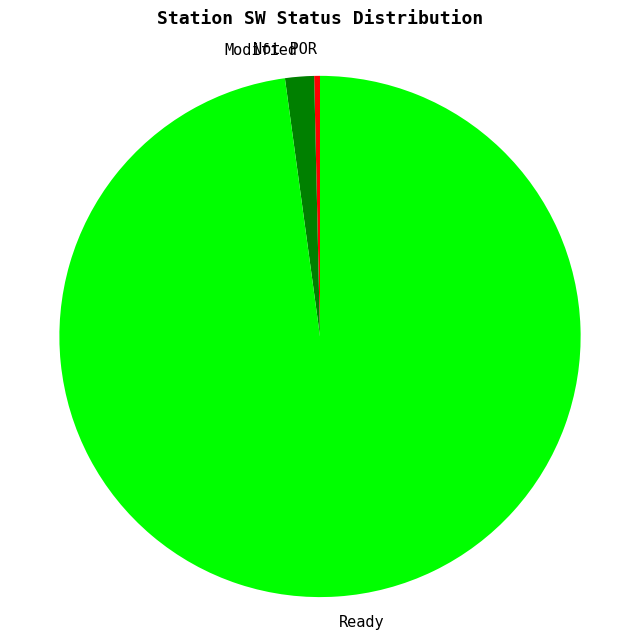

Rank the categories by value from highest to lowest.

Ready, Modified, Not POR